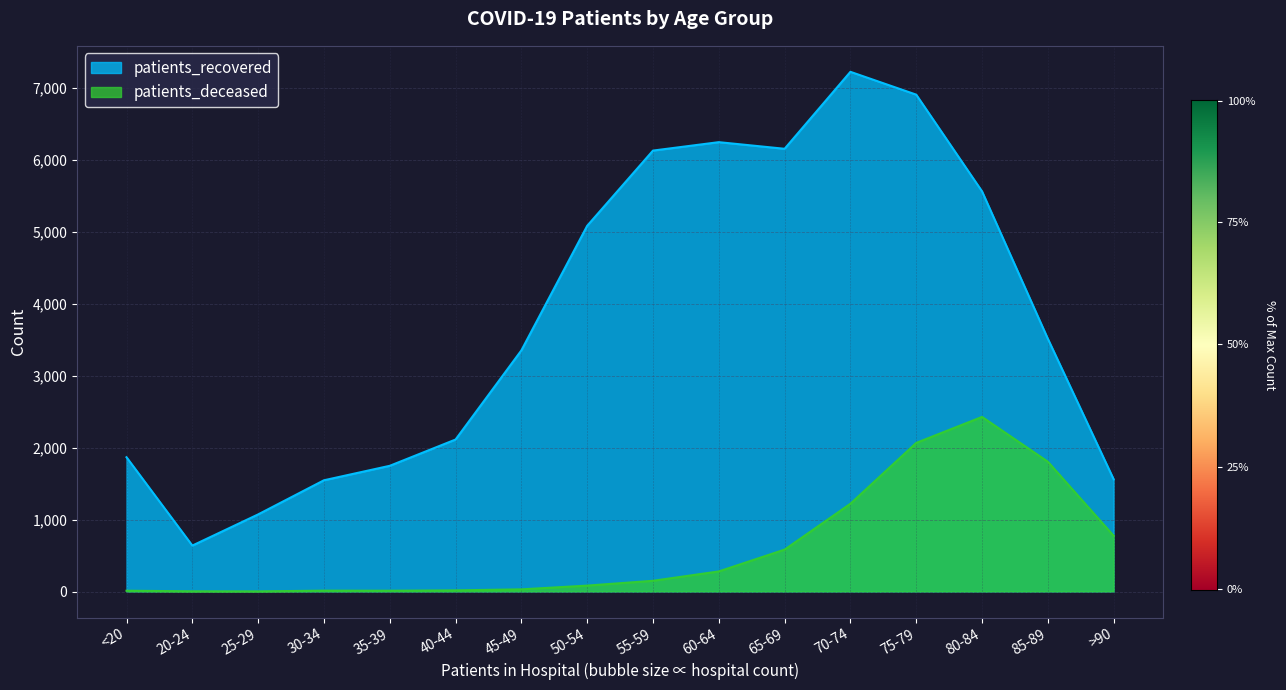

True or false: patients_deceased and patients_recovered cross at least once.

False